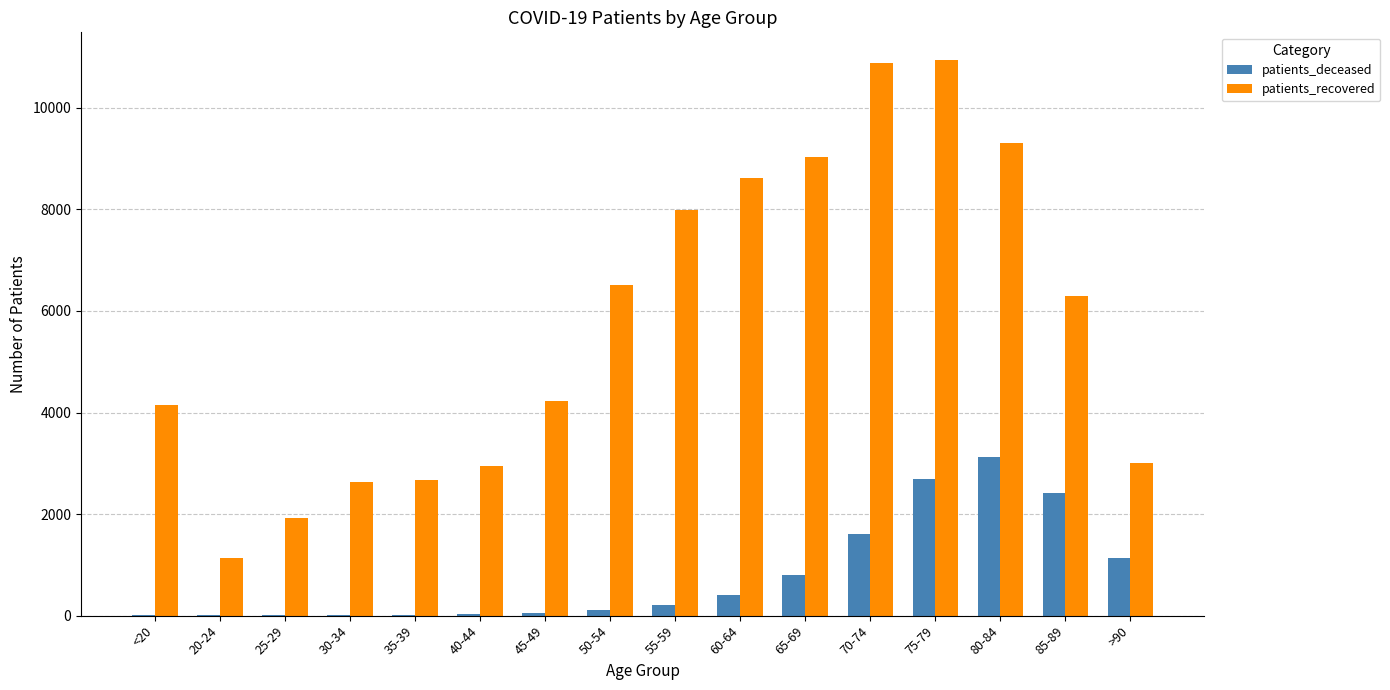

What is the highest value of the patients_deceased series?

3120